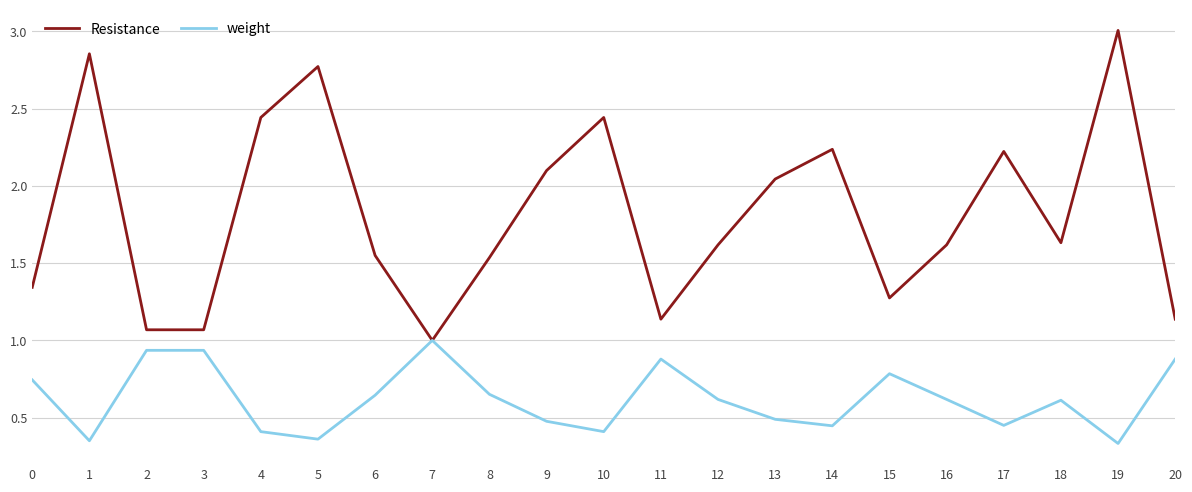

What are all the series names shown in the legend?

Resistance, weight